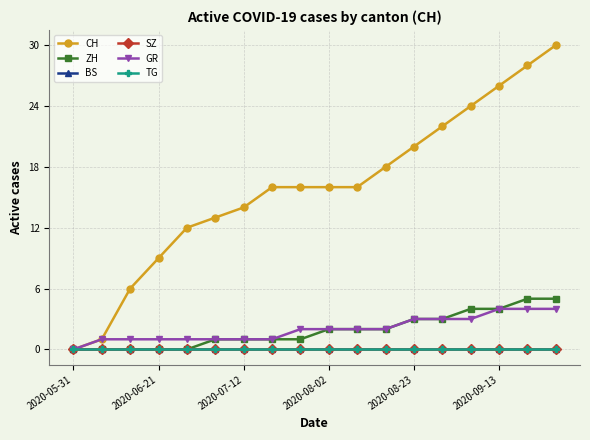

Which series has the largest total across all categories?

CH